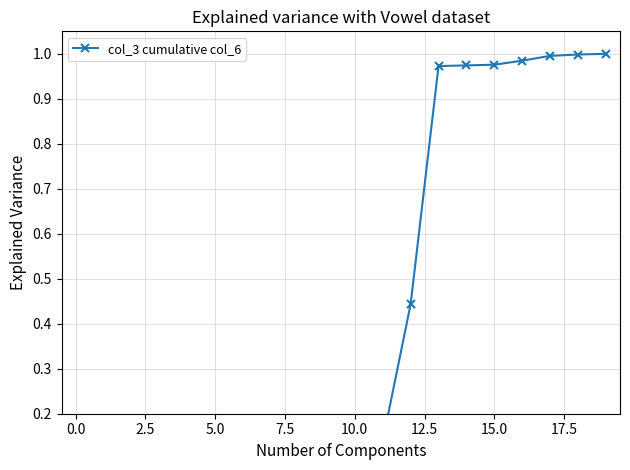

Does the chart display data point markers on the line(s)?

Yes